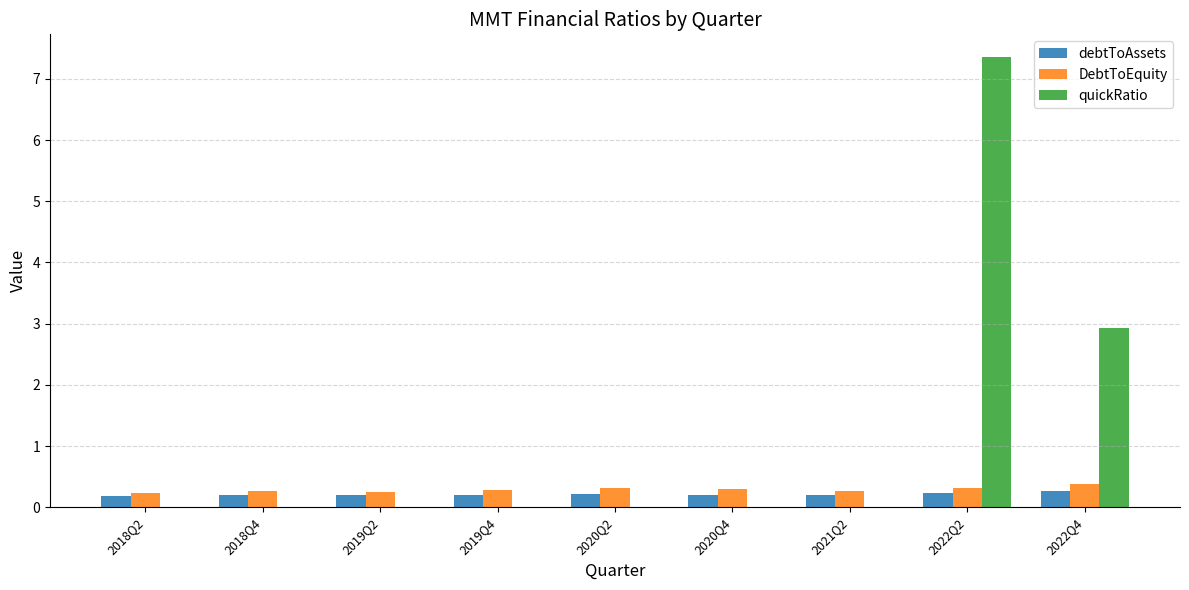

What is the sum of the debtToAssets values at 2019Q2 and 2020Q4?

0.4